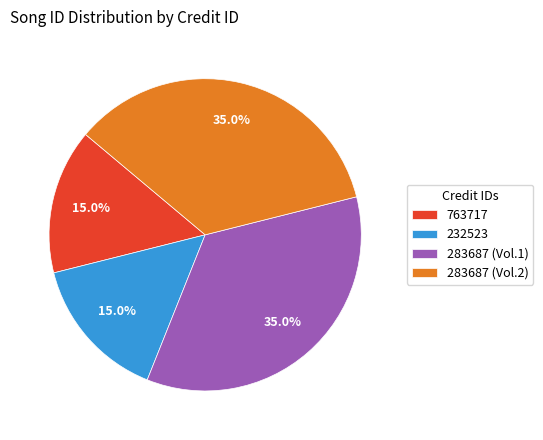

Is it true that 232523 is 8% of the pie?

False